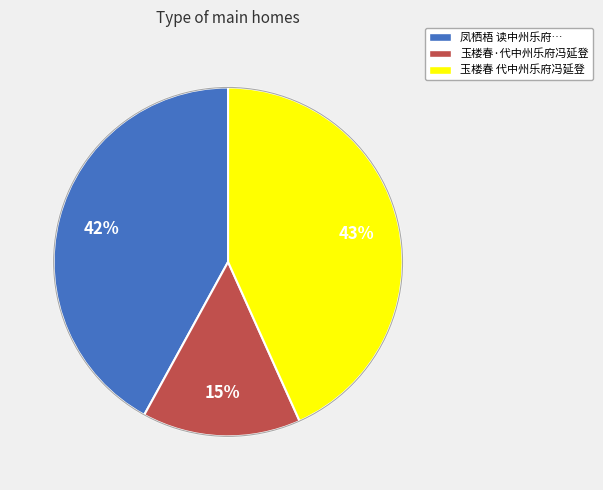

Does any single category account for the majority?

No